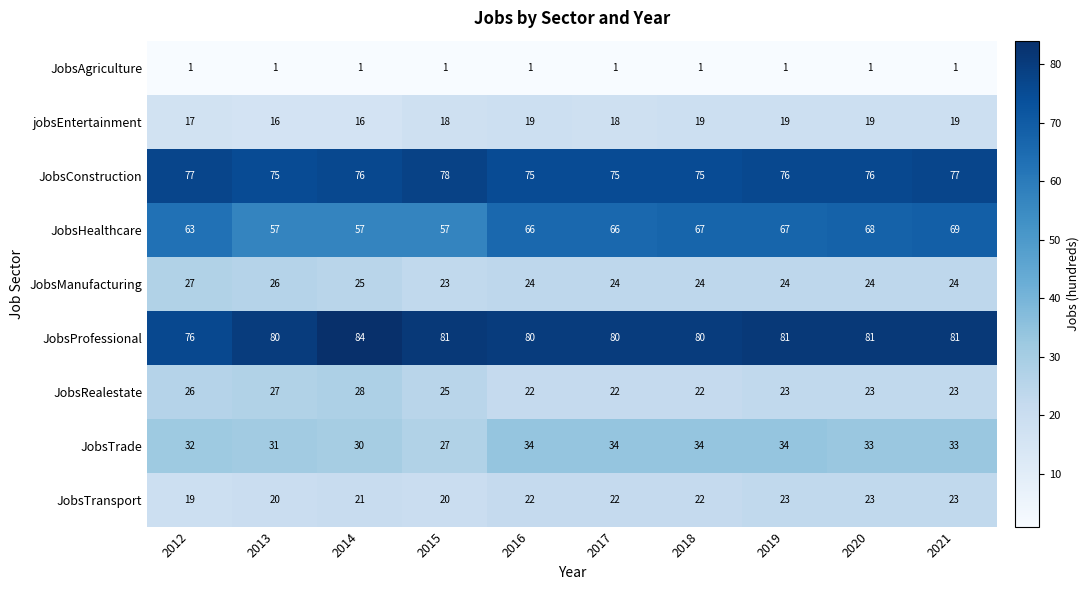

How many categories are shown in the chart?

10